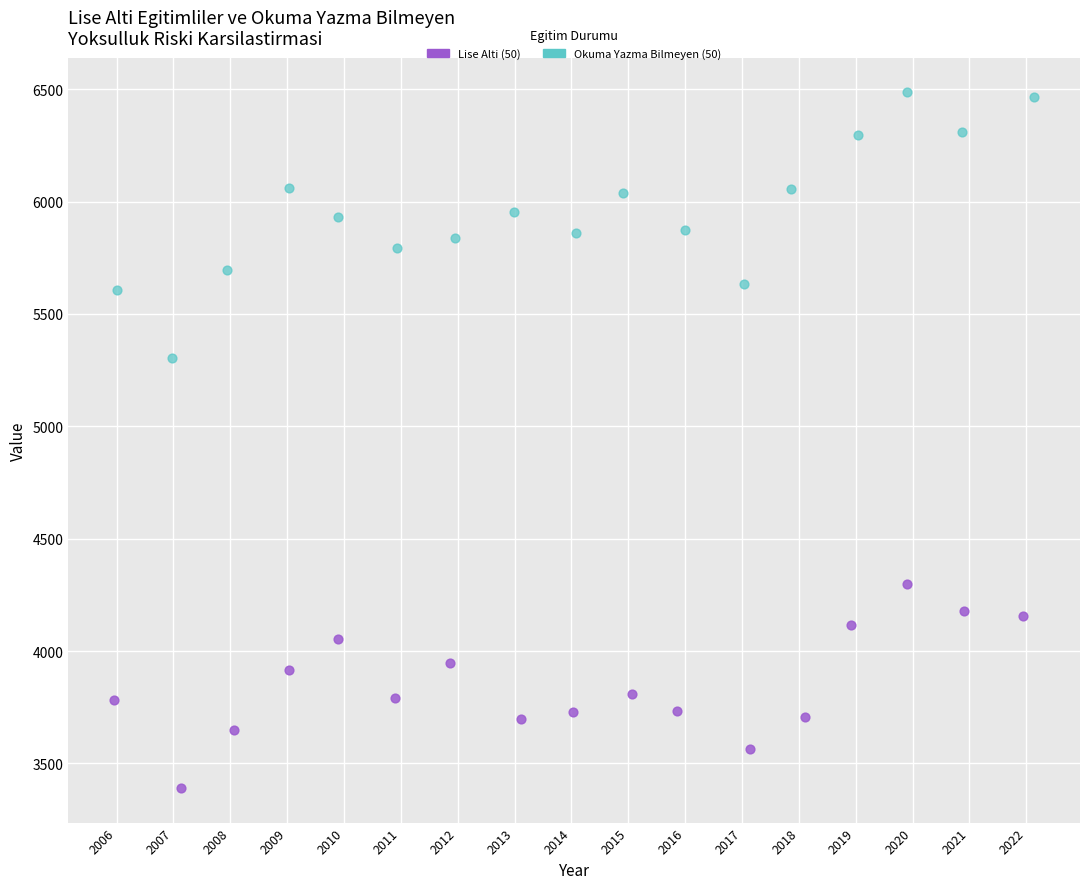

Which series contains the lowest Y value?

Lise Alti (50)